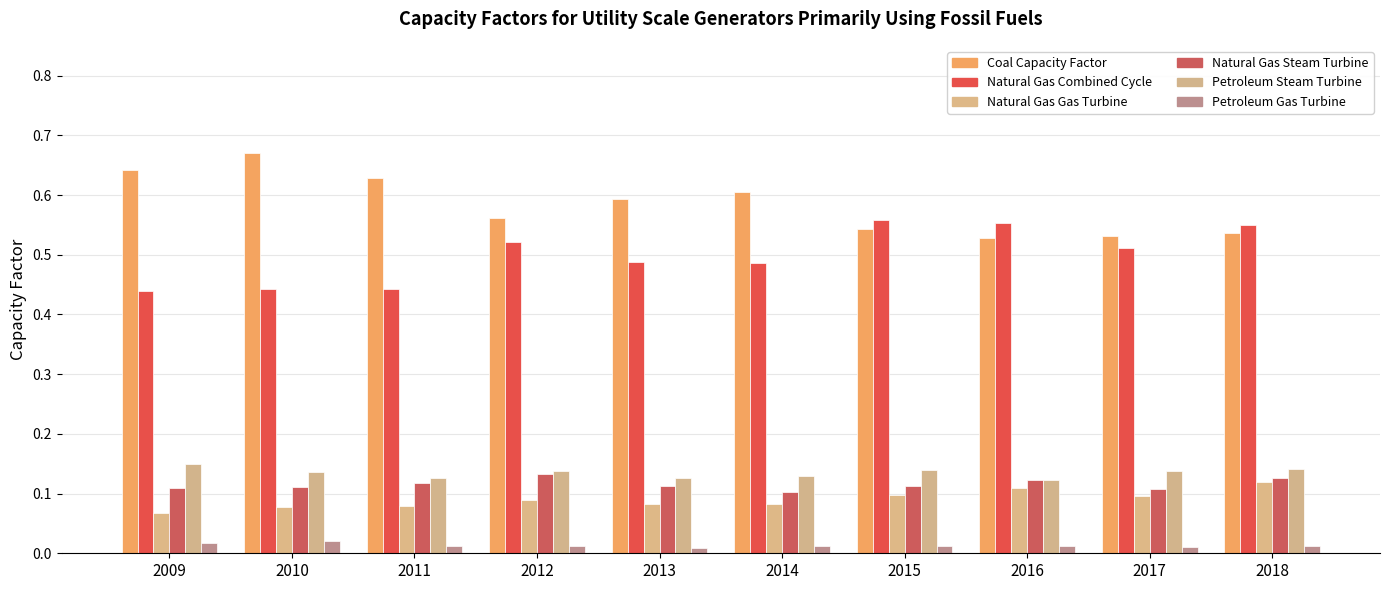

What is the spread (max minus min) of values at 2014?

0.6